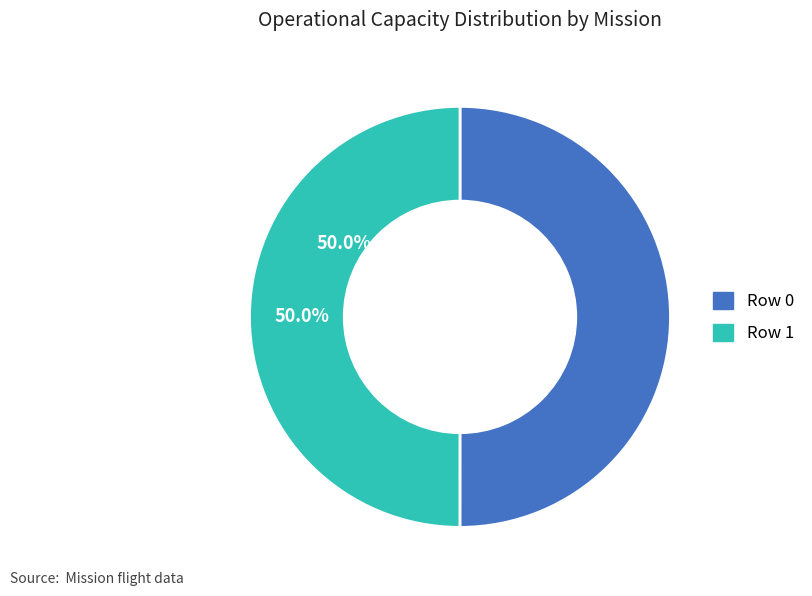

To the nearest percent, what portion does Row 0 represent?

50%